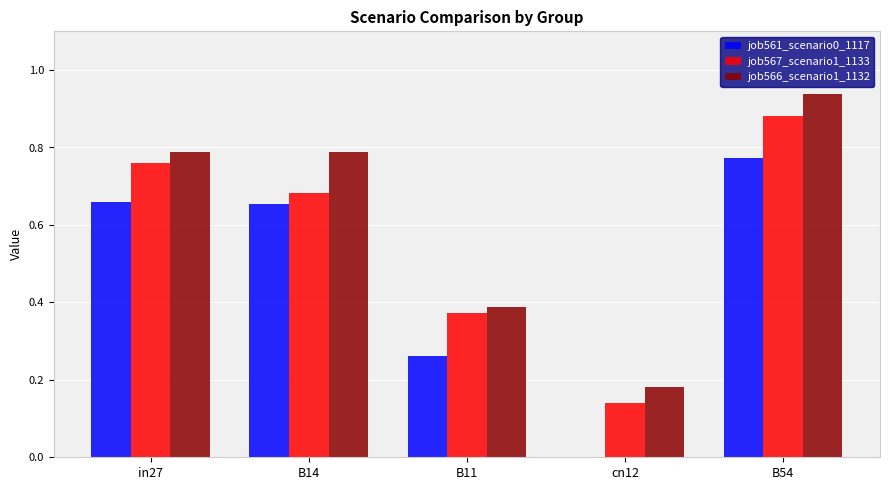

Which series has the widest spread of values?

job561_scenario0_1117